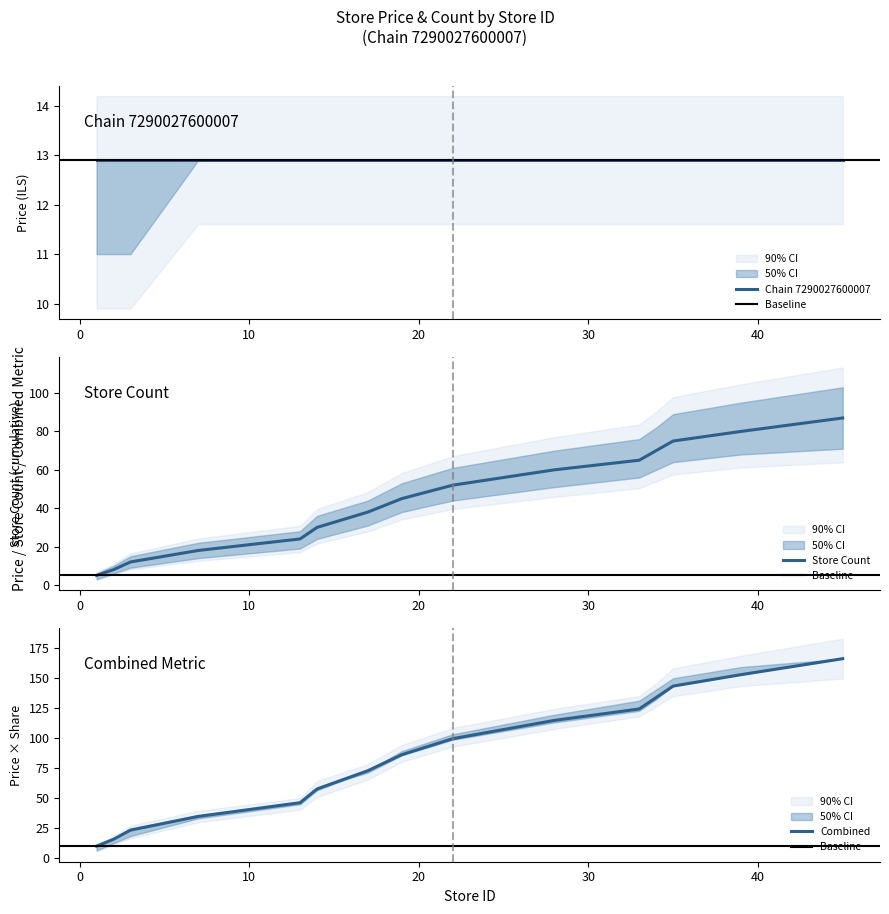

How many values in the store_count_upper series are below 53?

7